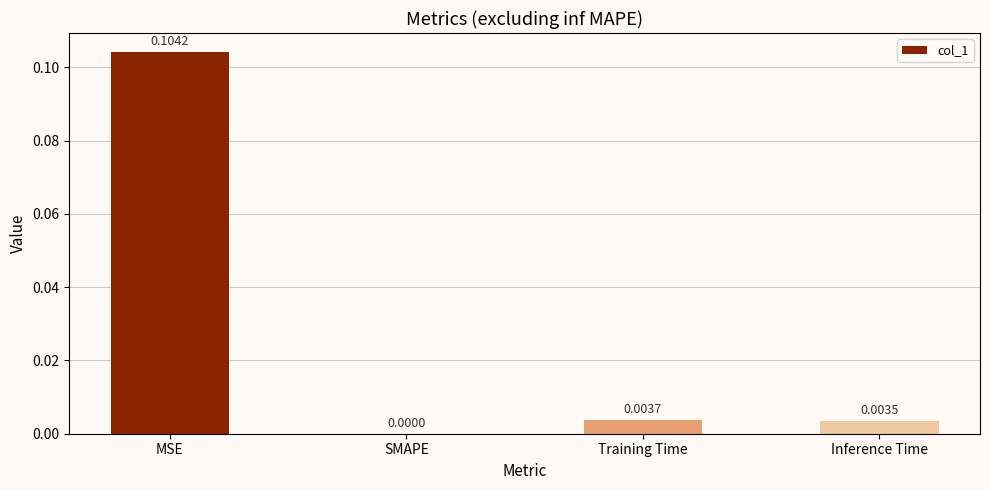

Which has a higher value, Inference Time or SMAPE?

Inference Time